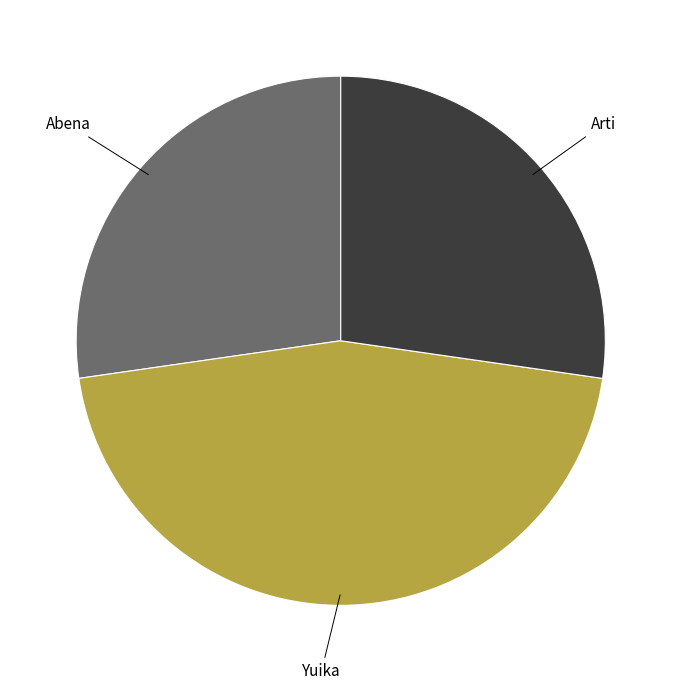

Which category has the biggest portion of the pie?

Yuika